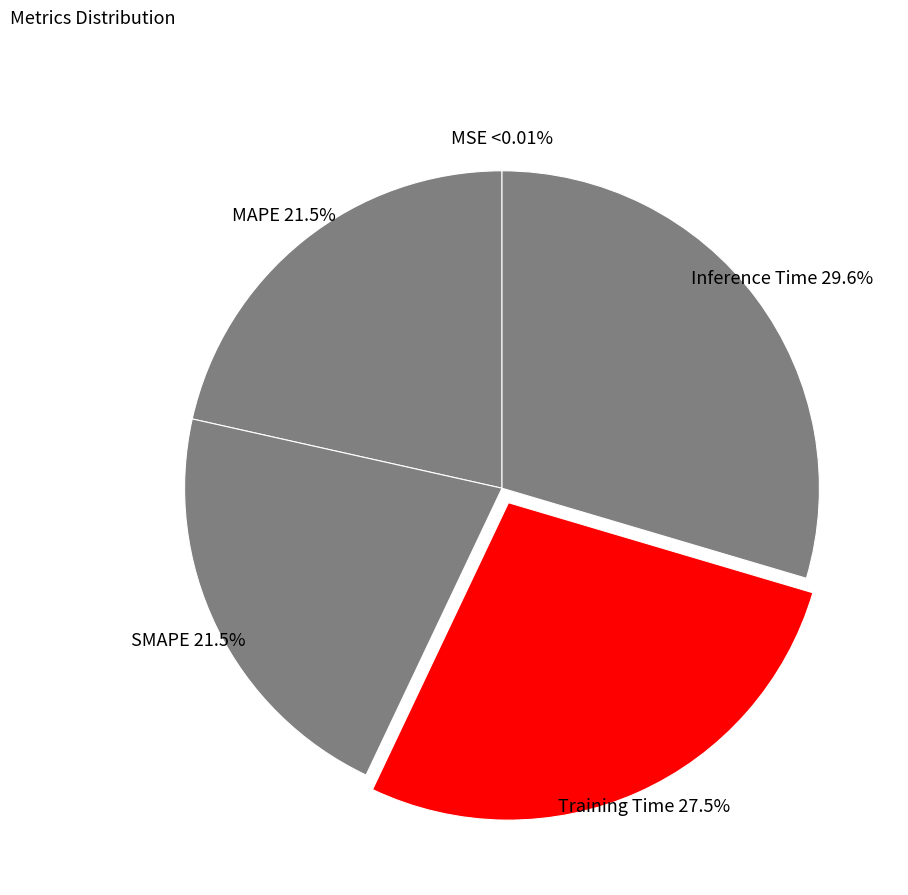

To the nearest percent, what portion does Inference Time represent?

30%